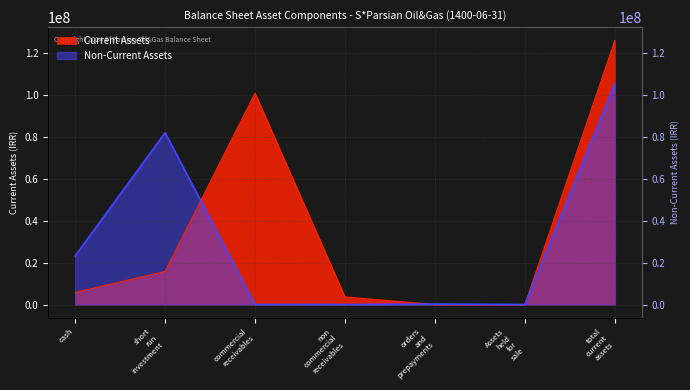

At commercial receivables, list the series in order from largest to smallest.

Current Assets, Non-Current Assets